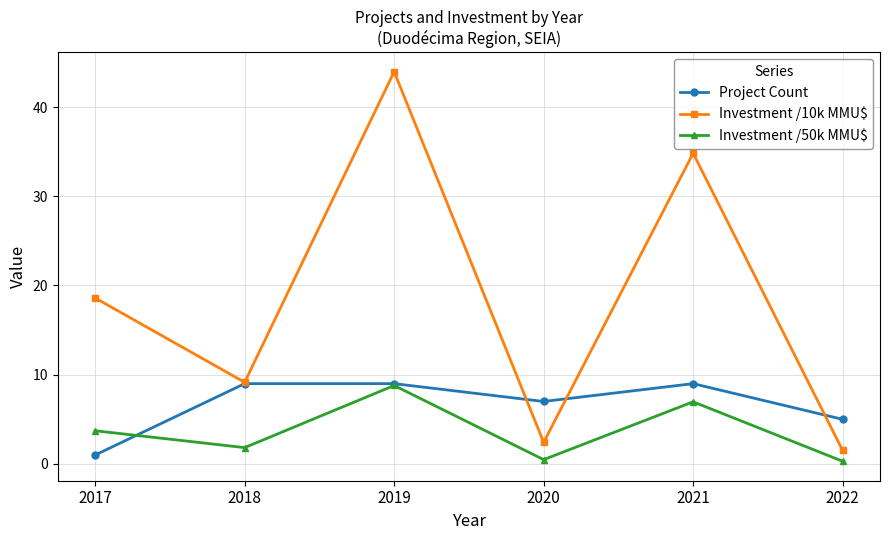

True or false: Investment /10k MMU$ has more than 2 points higher than both neighbors.

False